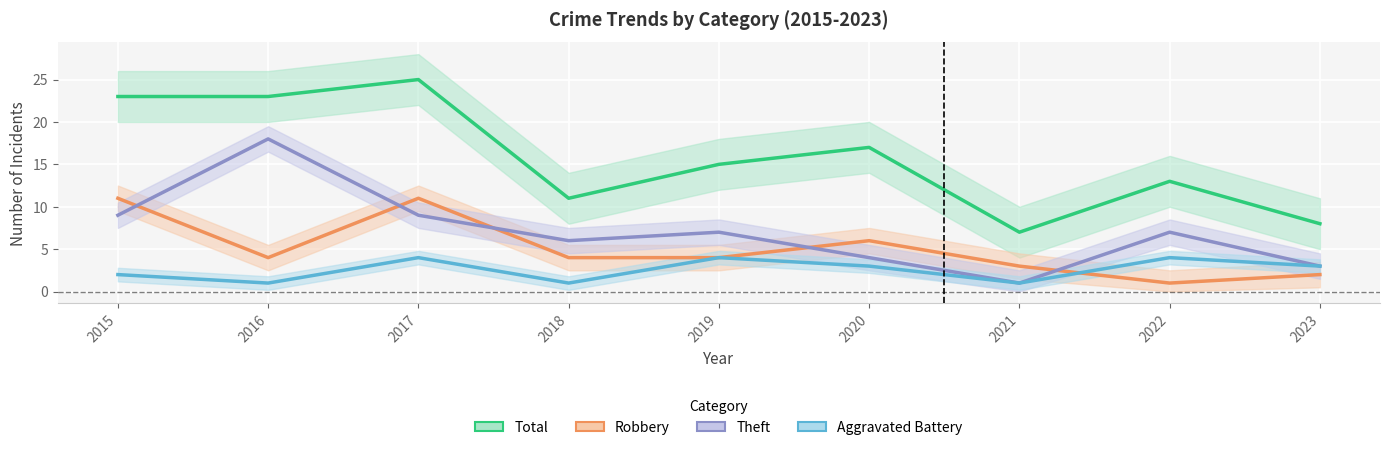

Reading left to right, what are all the values shown in this chart?

Total: 2015=23	2016=23	2017=25	2018=11	2019=15	2020=17	2021=7	2022=13	2023=8
Robbery: 2015=11	2016=4	2017=11	2018=4	2019=4	2020=6	2021=3	2022=1	2023=2
Theft: 2015=9	2016=18	2017=9	2018=6	2019=7	2020=4	2021=1	2022=7	2023=3
Aggravated Battery: 2015=2	2016=1	2017=4	2018=1	2019=4	2020=3	2021=1	2022=4	2023=3